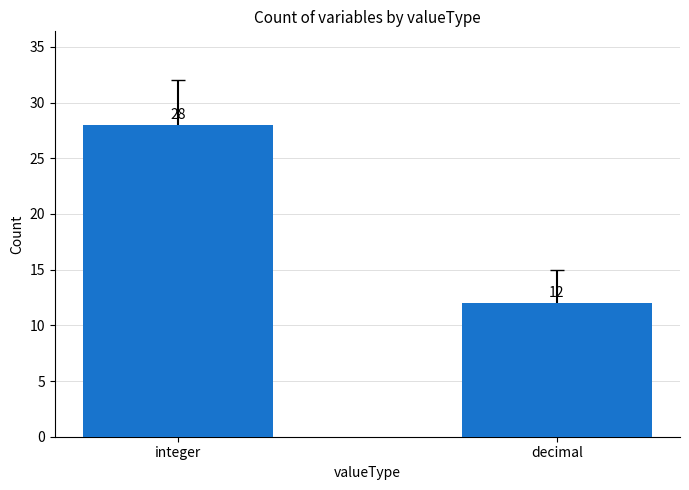

What is the value of the 1st bar from the left?

28